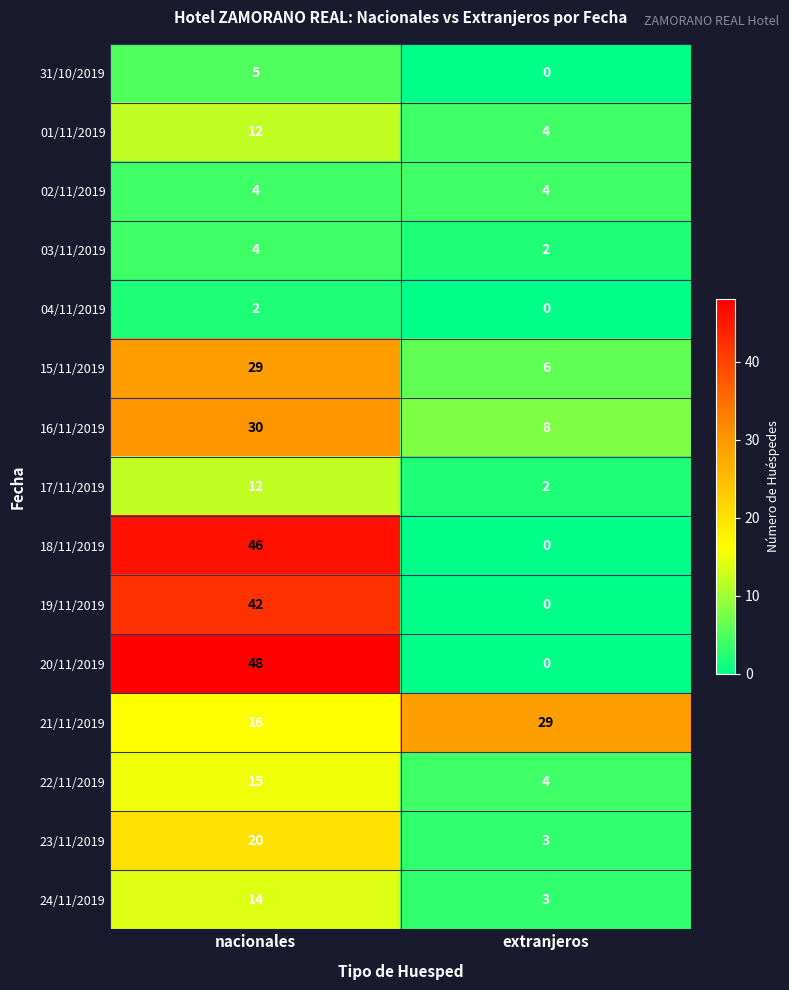

The 02/11/2019 series shows 5 at extranjeros. True or false?

False